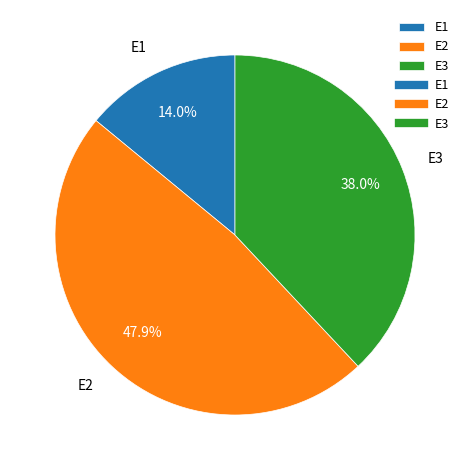

The E2 slice represents 58% of the pie. True or false?

False